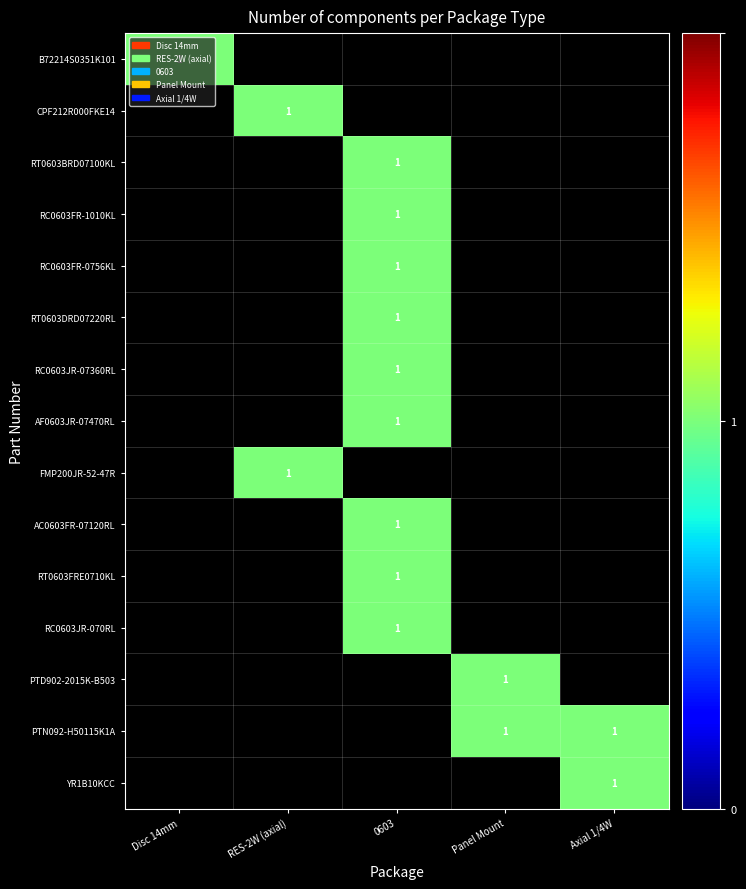

Which series has the largest range (max minus min)?

B72214S0351K101